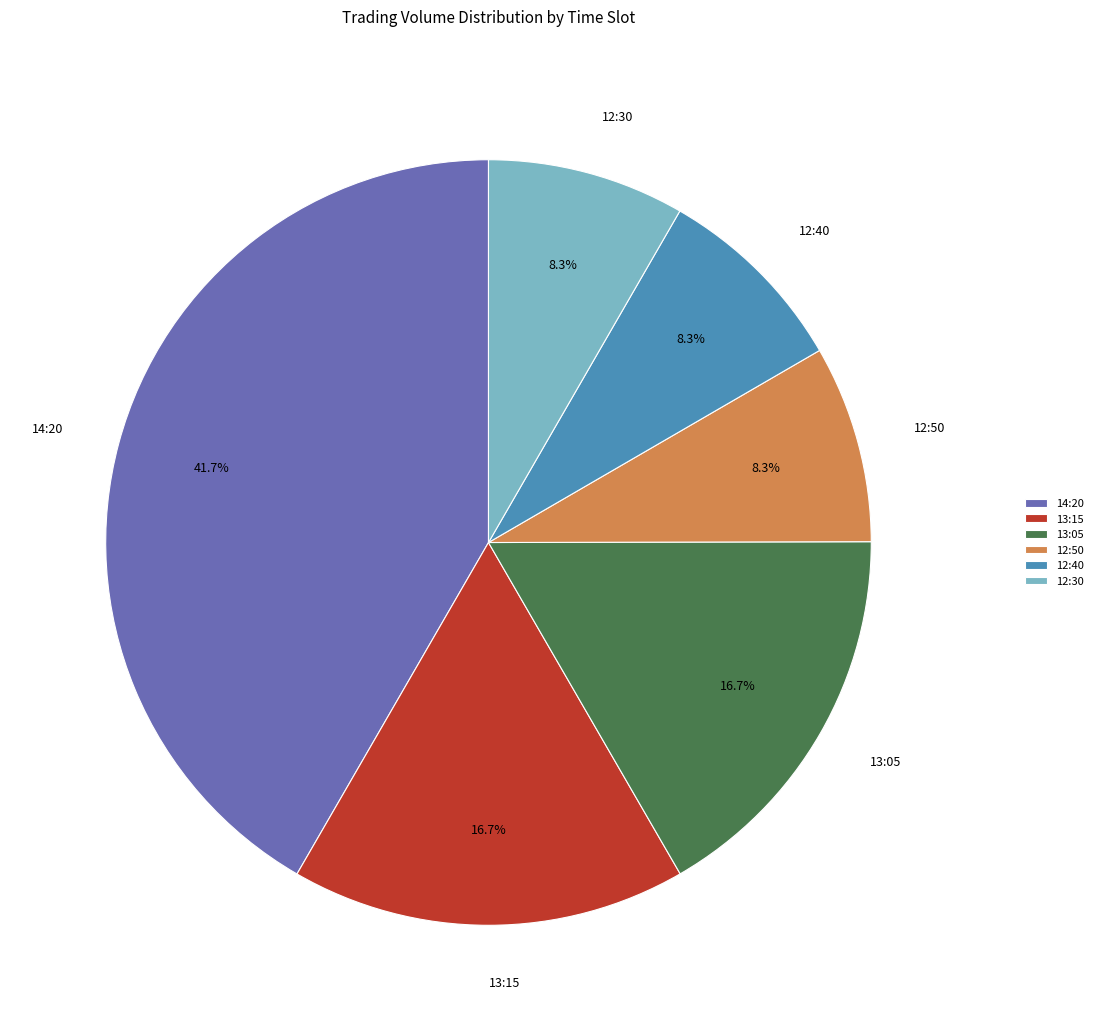

Is it true that 14:20 is 42% of the pie?

True